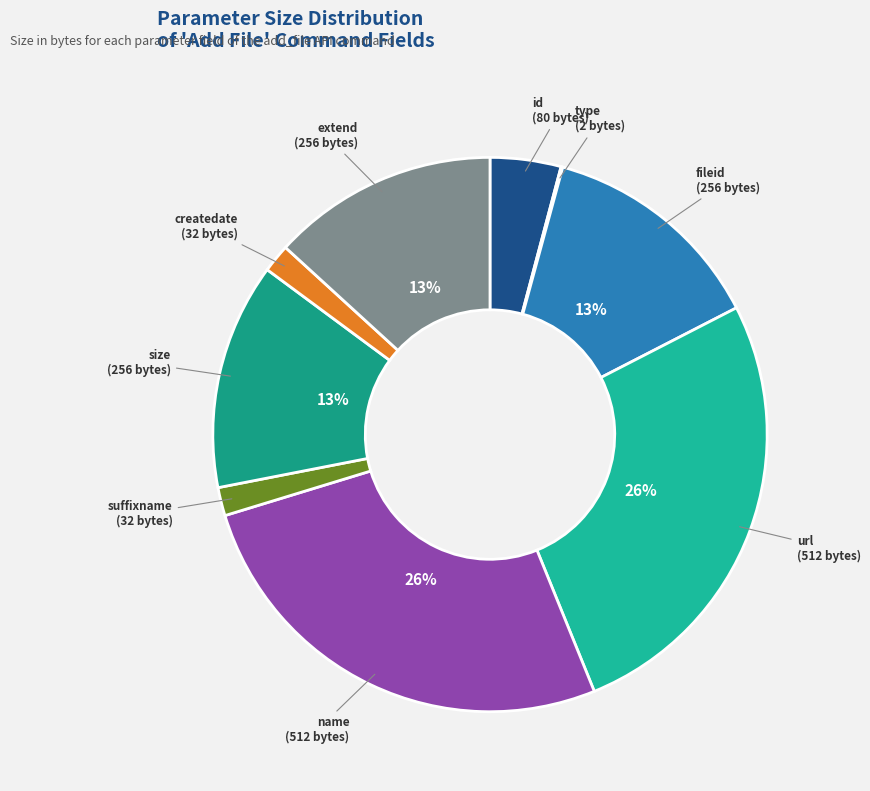

Is it true that size is 6% of the pie?

False